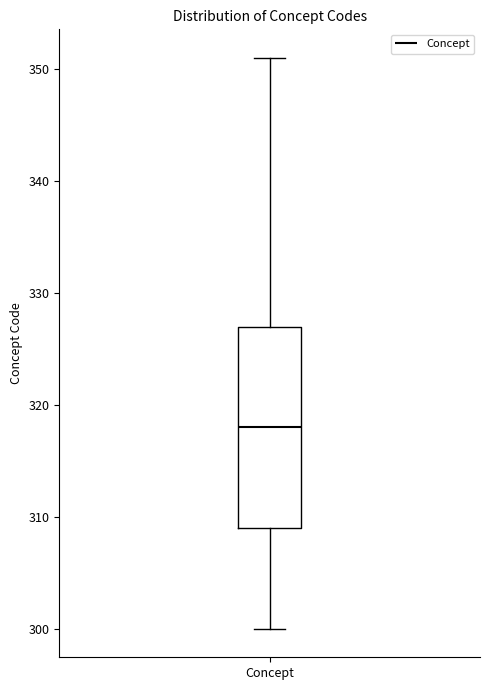

Transcribe this box plot: give where the median line is, the range the box spans, and where the two whiskers end, as read against the y-axis. The values are not printed on the chart, so give them approximately, as read against the axis.

median 318, box 309 to 327, whiskers 300 to 351